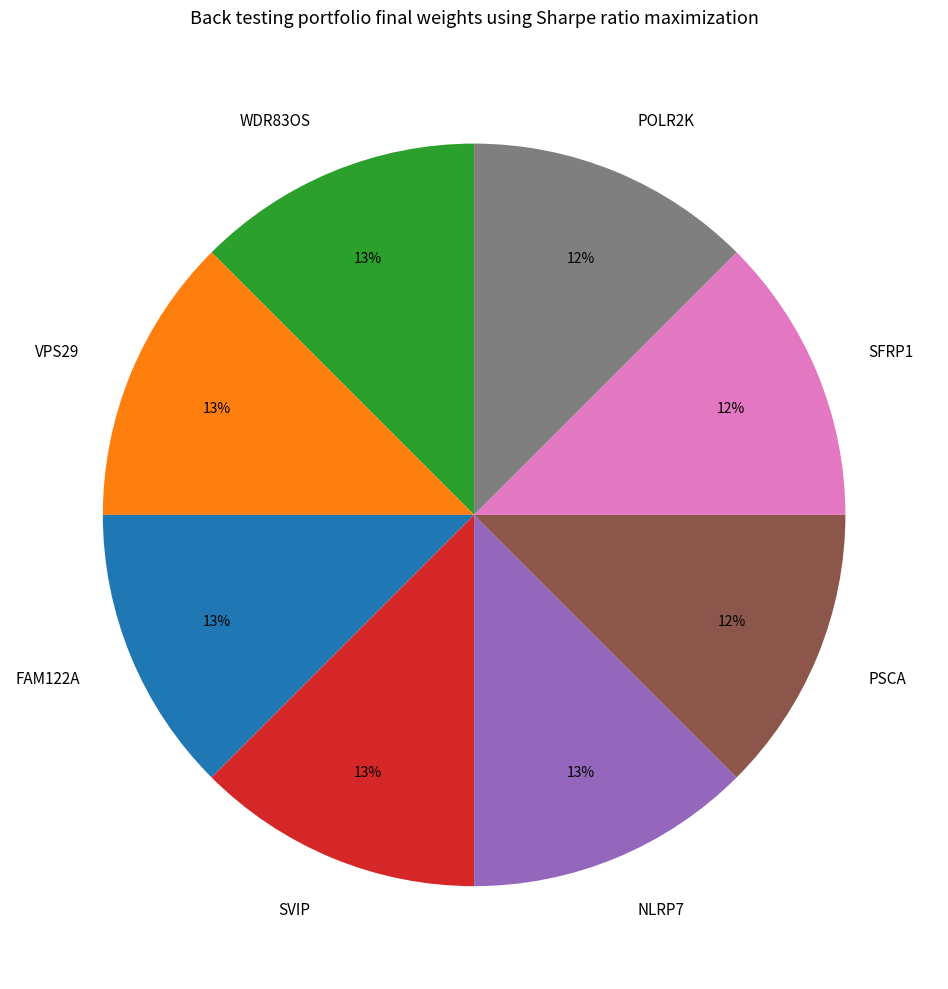

To the nearest percent, what is the average slice percentage?

12%